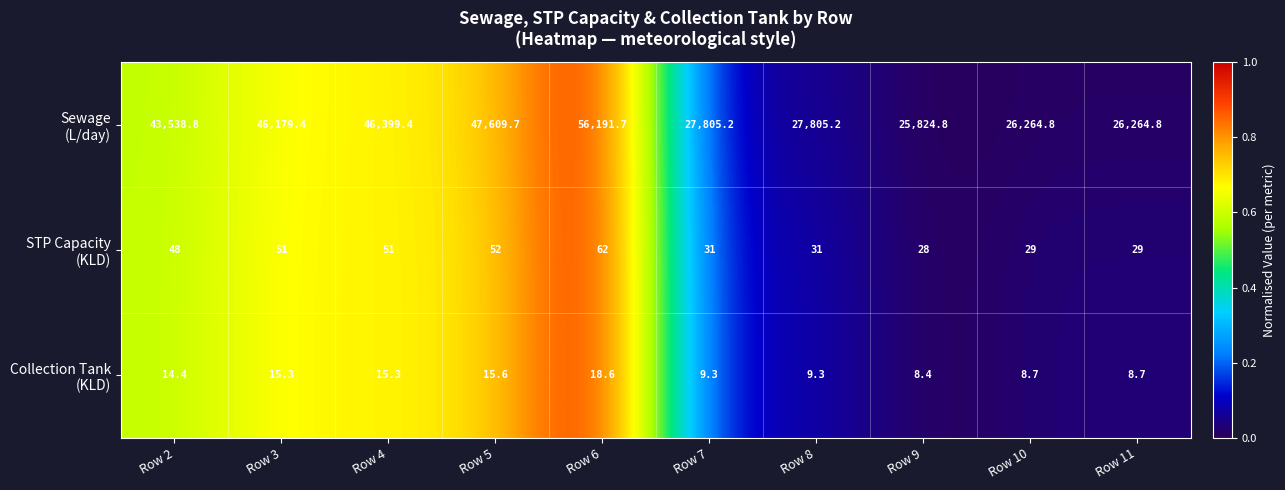

What is the greatest value displayed?

56191.7